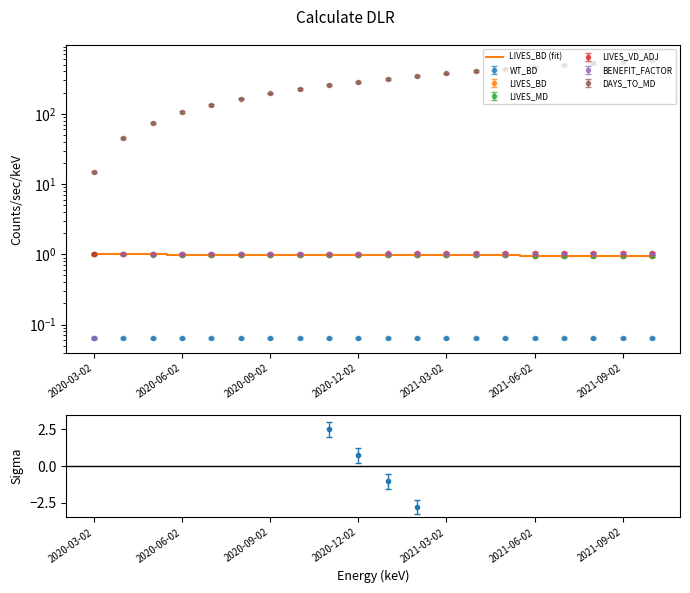

Is this an area chart (filled region under the line)?

No